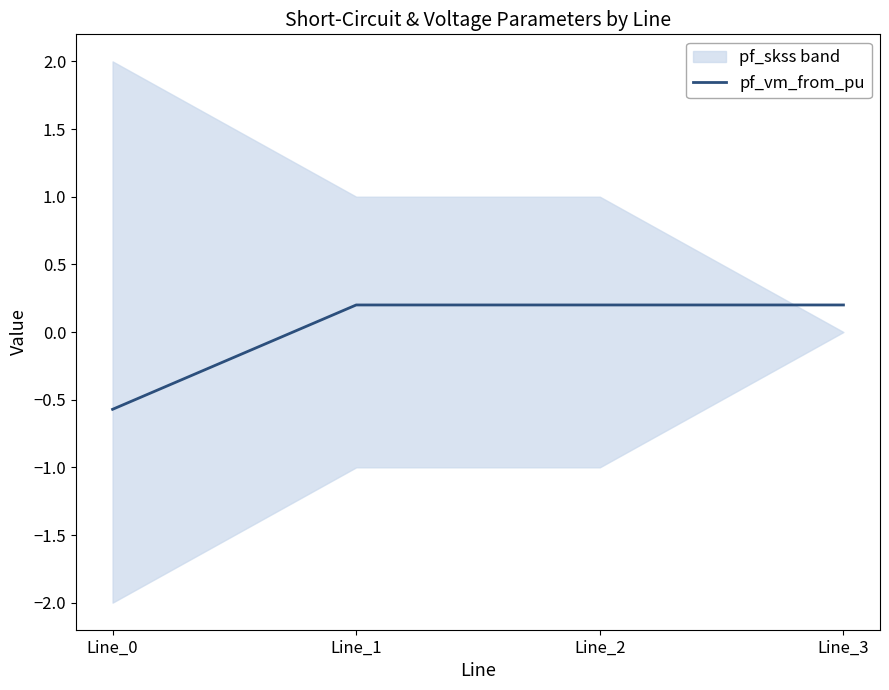

How many lines are shown in the chart?

1